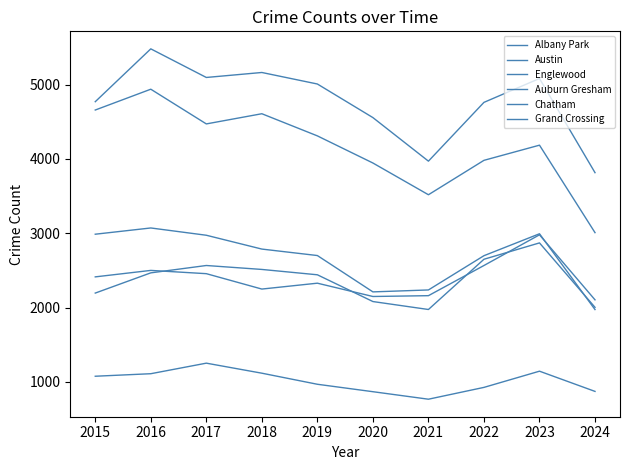

How many lines are shown in the chart?

6